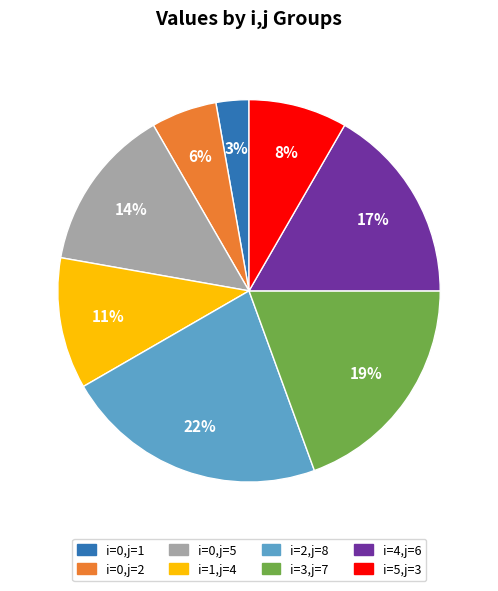

To the nearest percent, what is the difference between the largest and smallest slice percentages?

19%